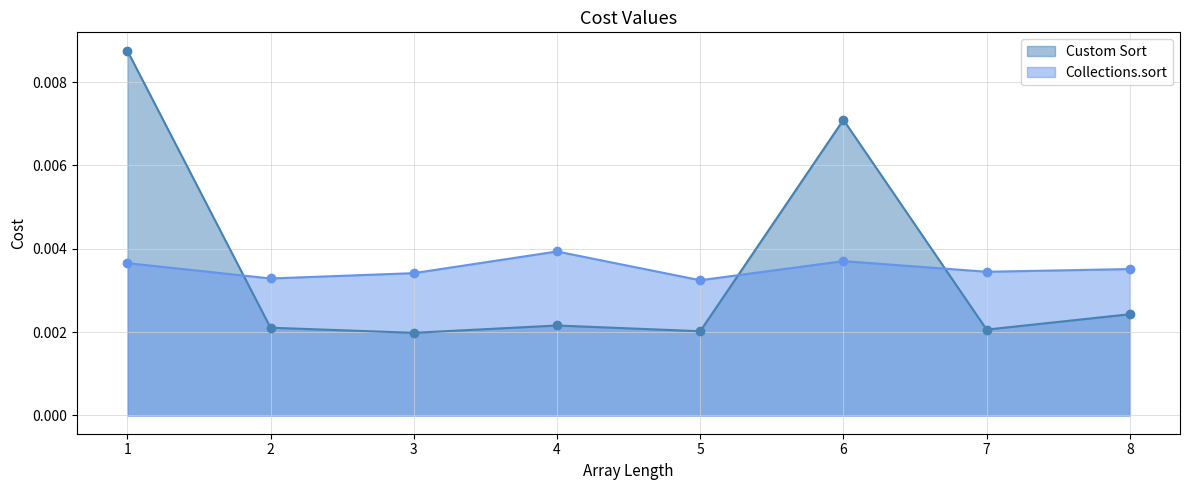

How many interior local peaks does the Custom Sort series have?

2